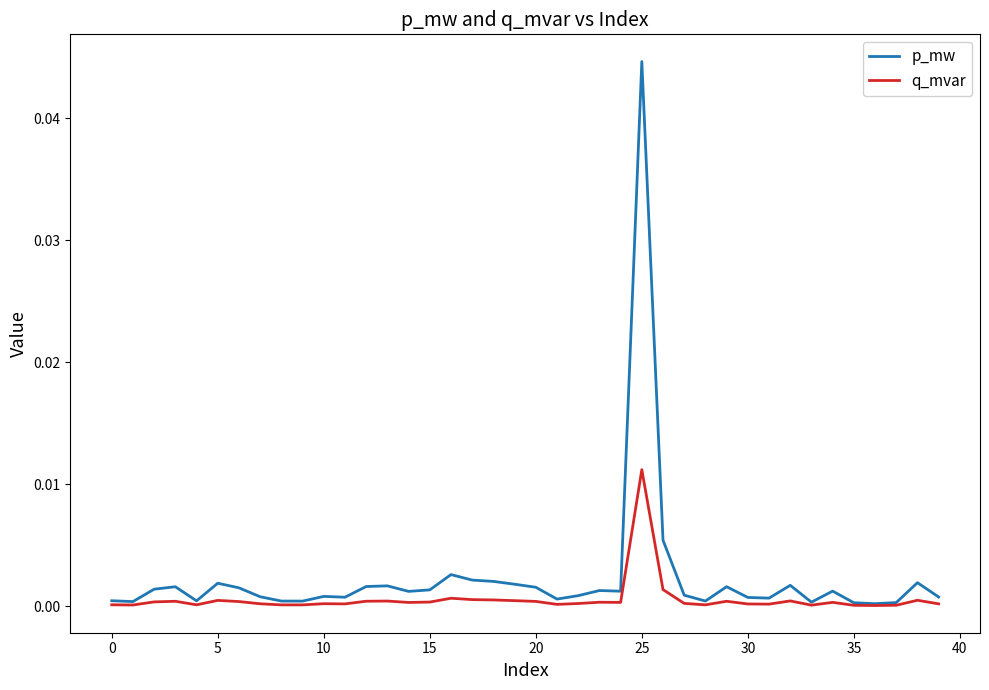

Rank the series by their maximum value, from lowest to highest.

q_mvar, p_mw